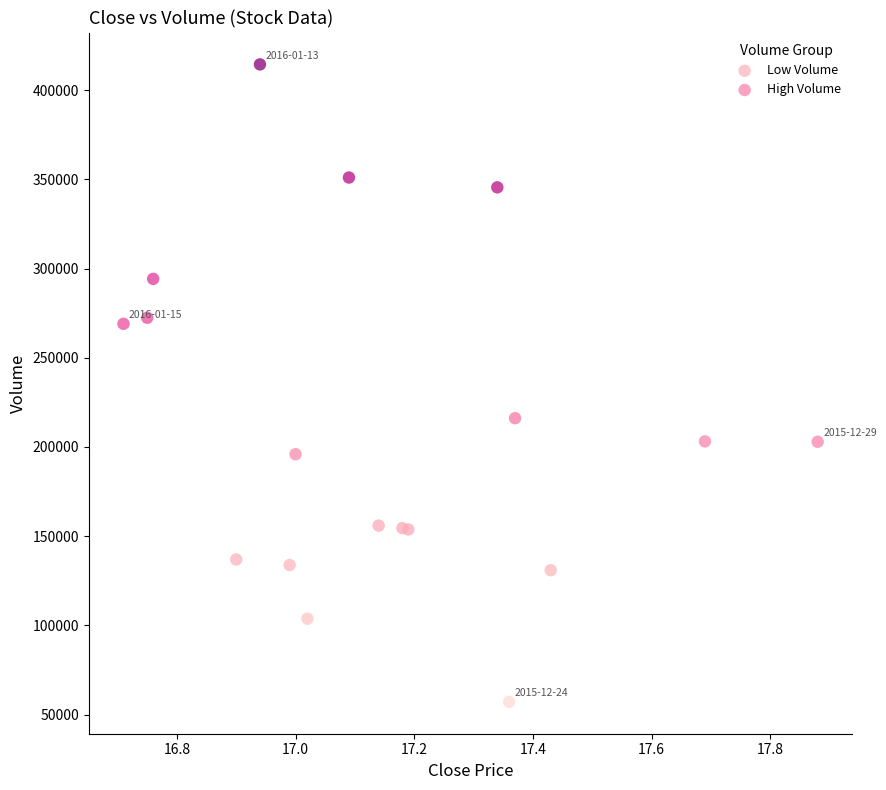

What are all the series names shown in the legend?

Low Volume, High Volume